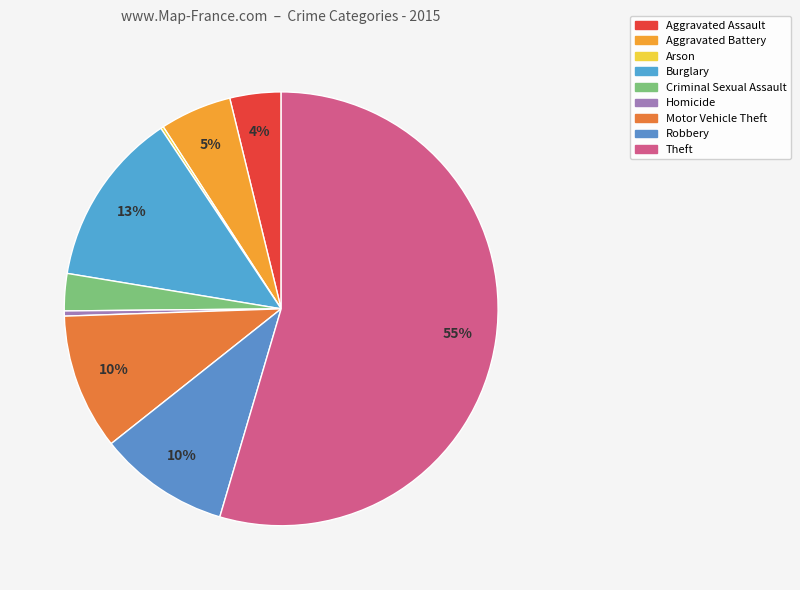

Rank the categories by value from lowest to highest.

Arson, Homicide, Criminal Sexual Assault, Aggravated Assault, Aggravated Battery, Robbery, Motor Vehicle Theft, Burglary, Theft